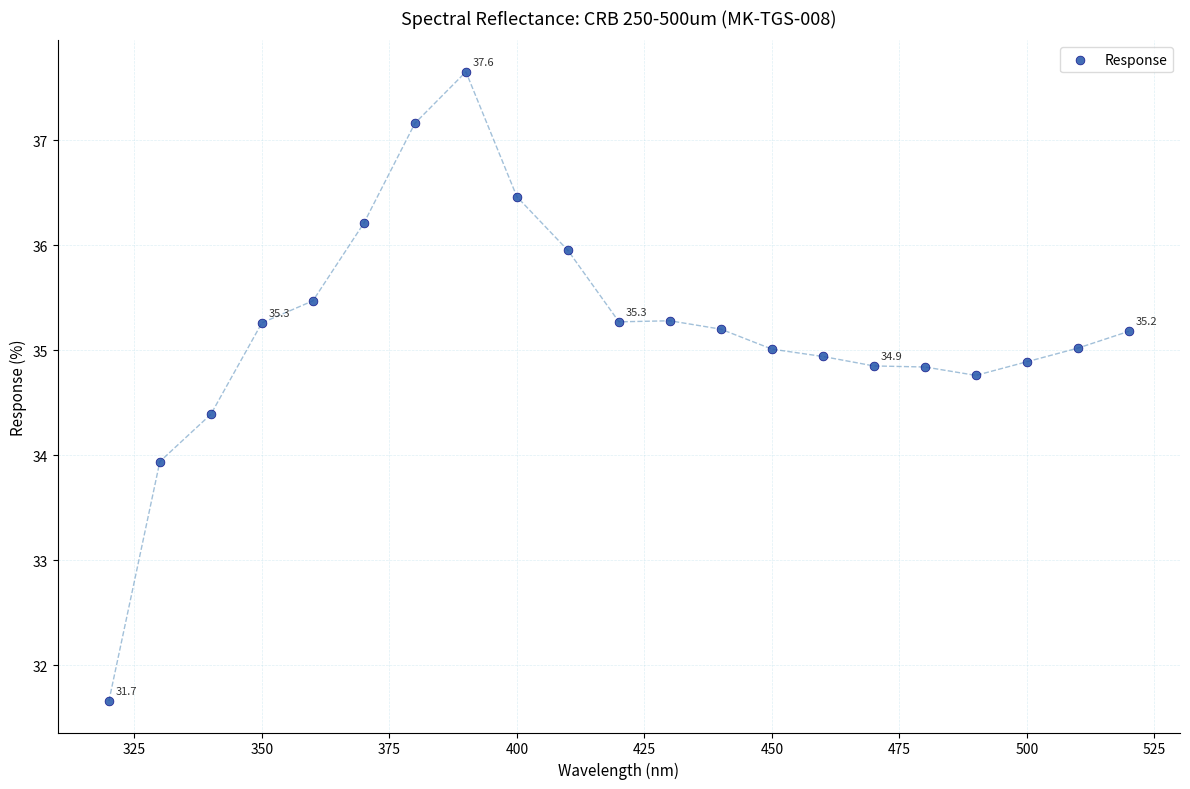

What is the range of Y values (max minus min)?

6.0